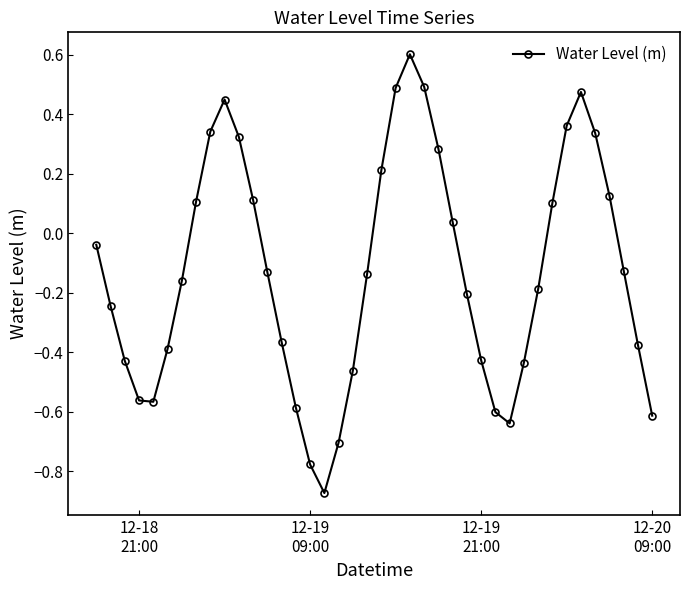

What is the difference between the second highest and second lowest values?

1.3